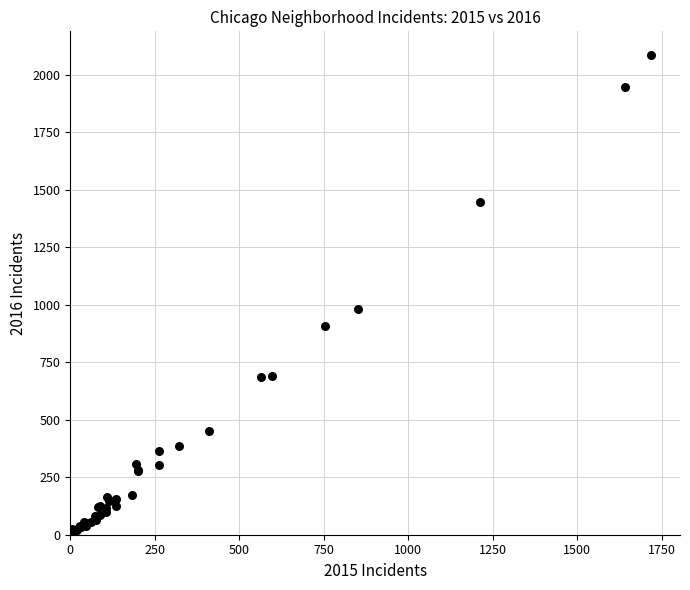

What Y value in the scatter plot is closest to 1048?

983